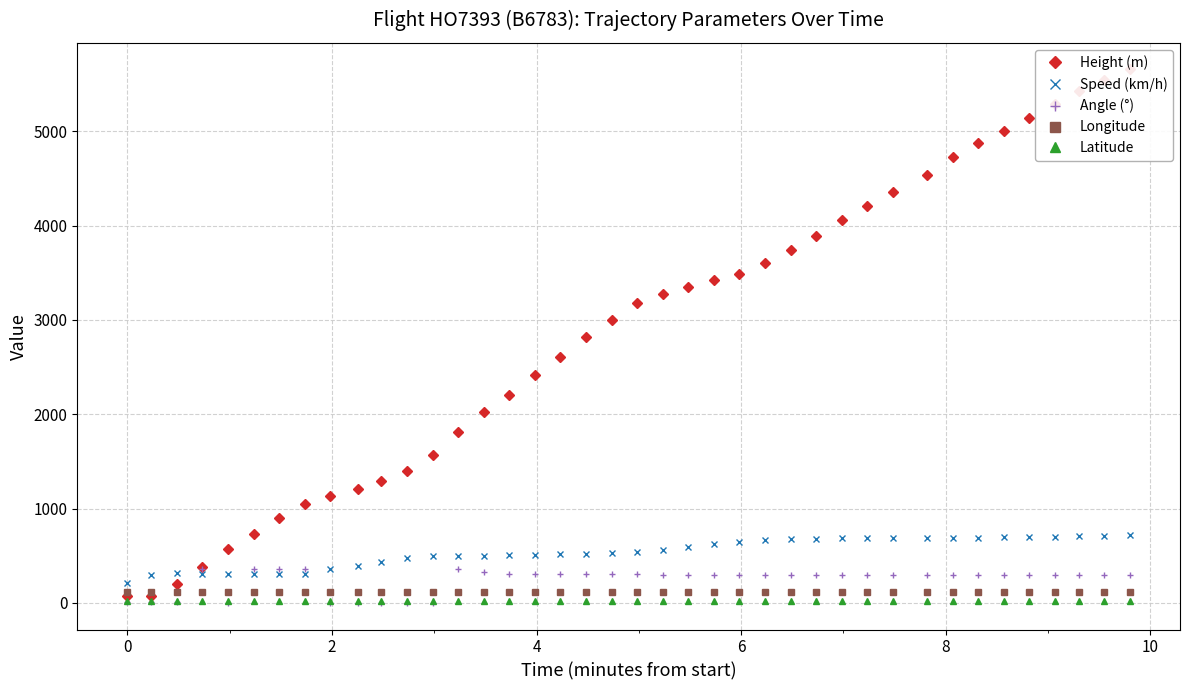

Is this an area chart (filled region under the line)?

No